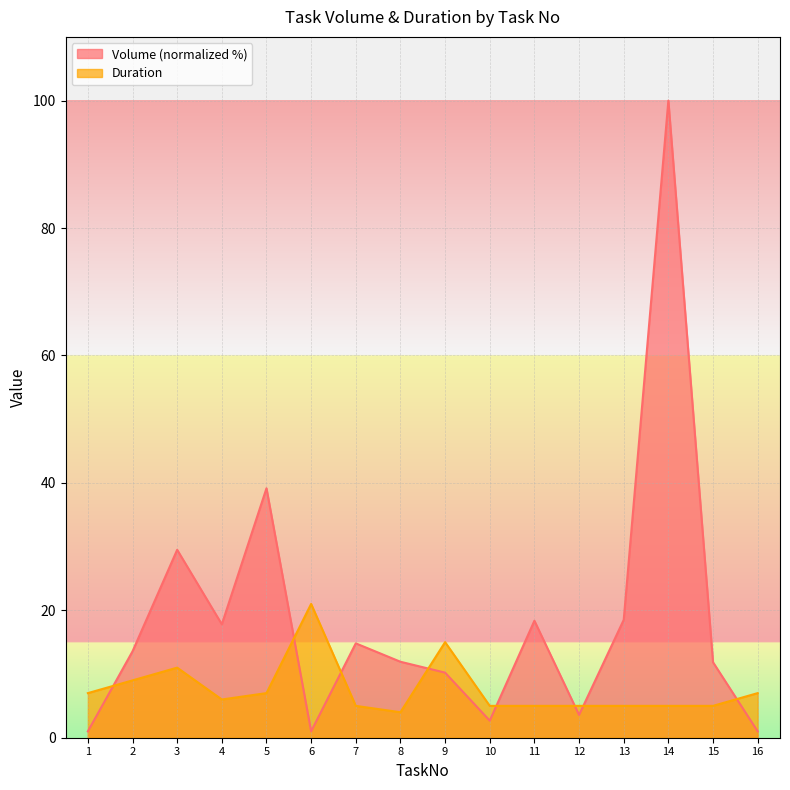

Reading left to right, list all the values displayed in this chart.

Volume: 1.0	13.6	29.5	17.8	39.2	1.0	14.8	11.9	10.2	2.7	18.4	3.6	18.5	100.0	11.8	1.0
Duration: 7.0	9.0	11.0	6.0	7.0	21.0	5.0	4.0	15.0	5.0	5.0	5.0	5.0	5.0	5.0	7.0